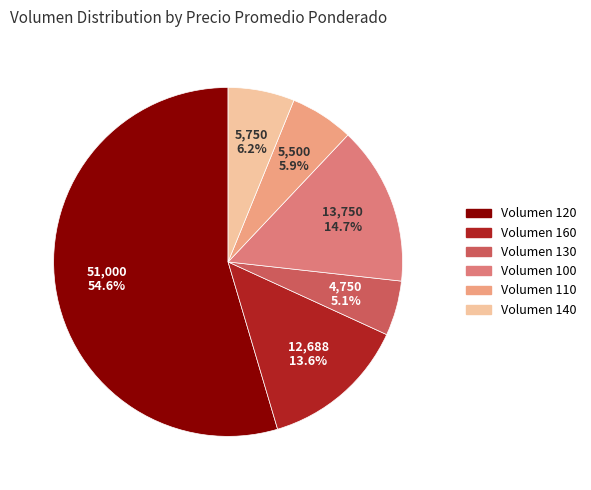

Which slice is the largest?

Volumen 120